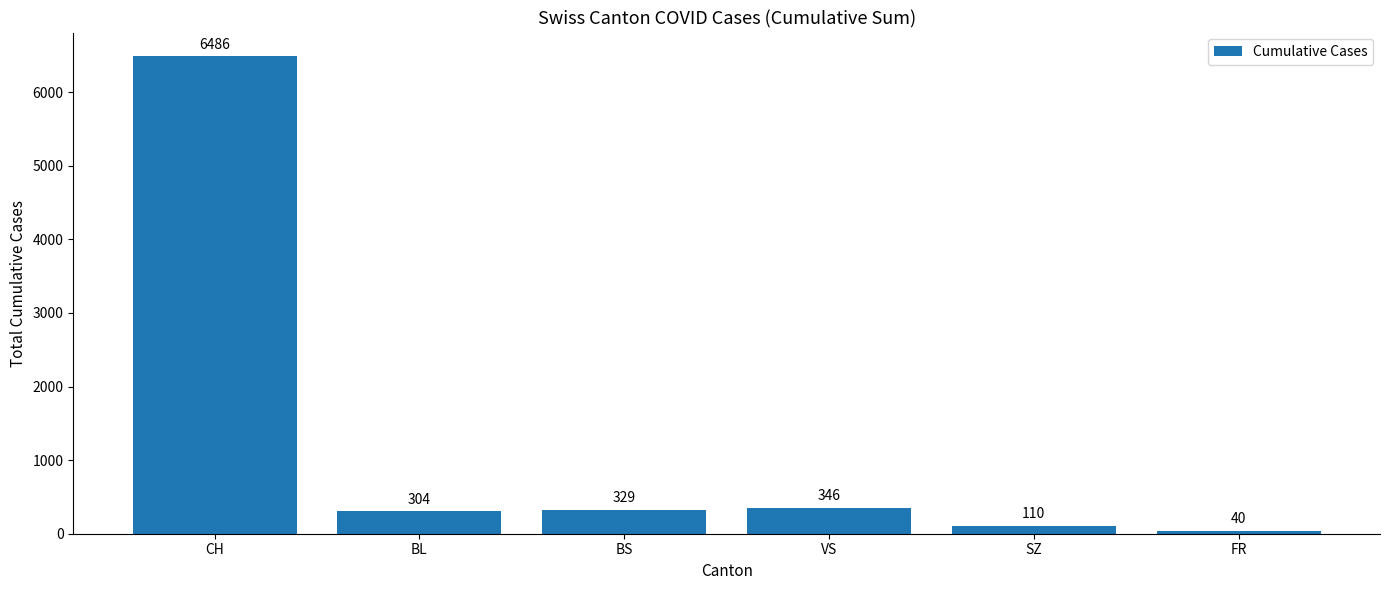

Does the chart contain stacked bars?

No